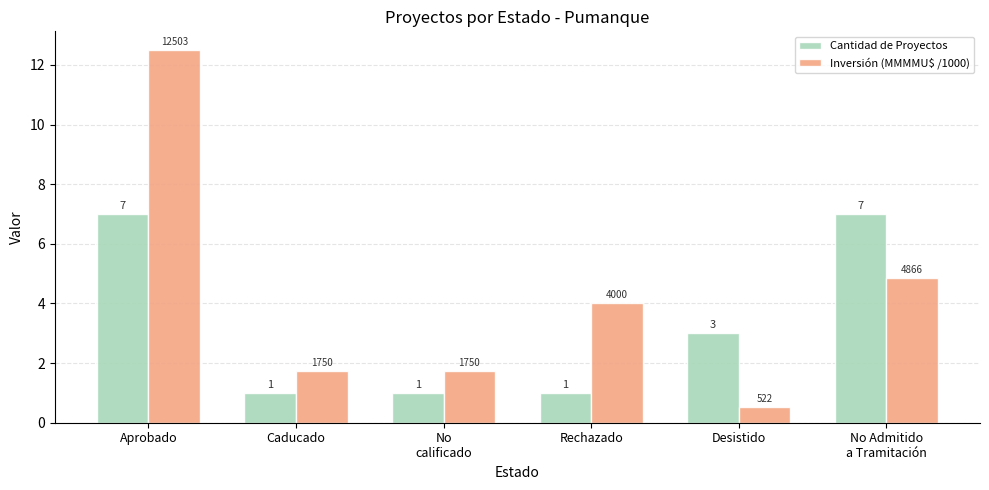

How many data points in Cantidad de Proyectos are less than 3?

3